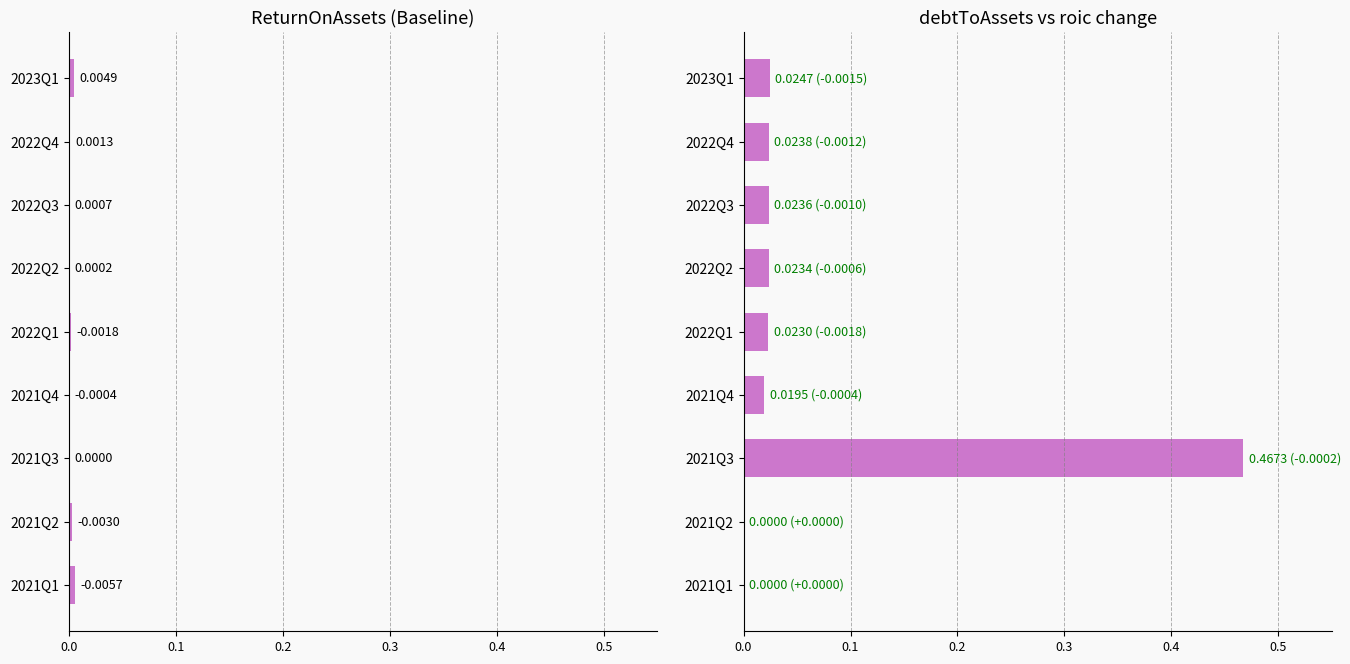

How many positive values does the debtToAssets series have?

7